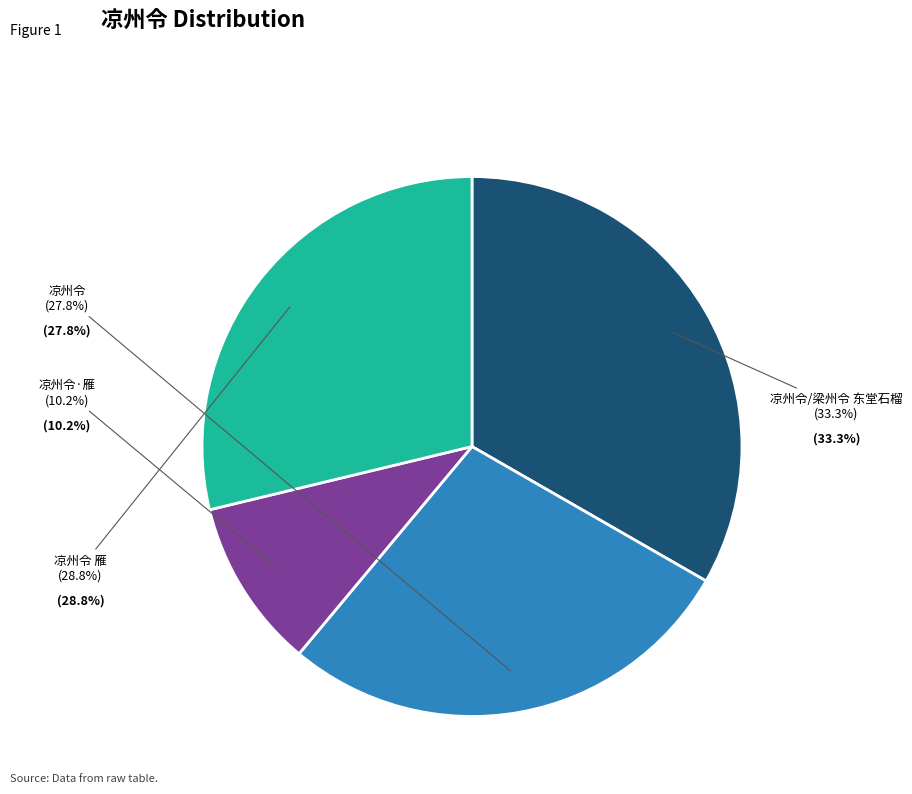

To the nearest percent, what percentage of the pie is 凉州令·雁?

10%